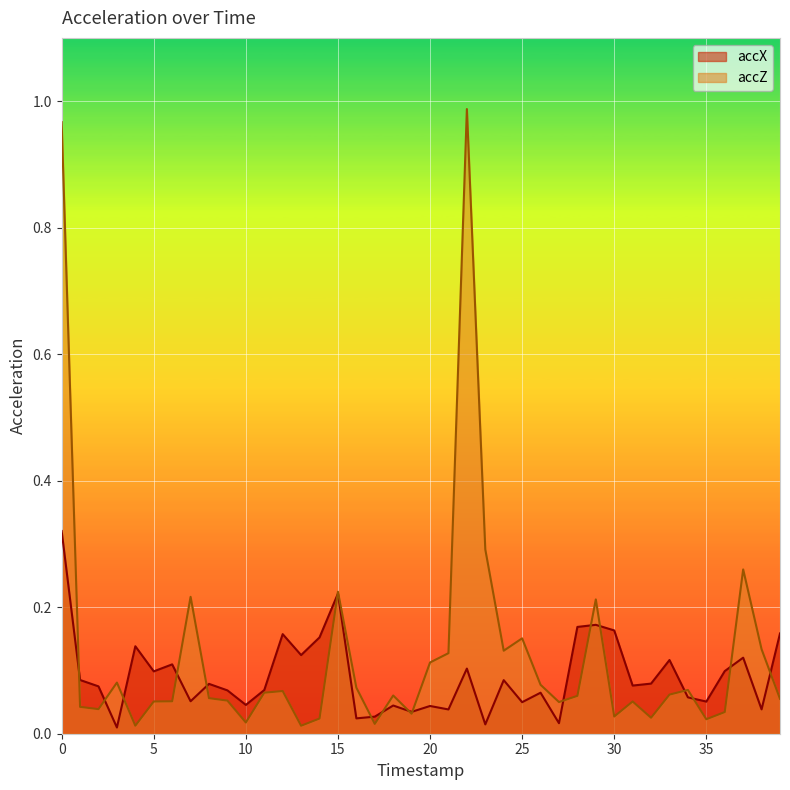

The value of accX at 21 is 0.0. True or false?

True